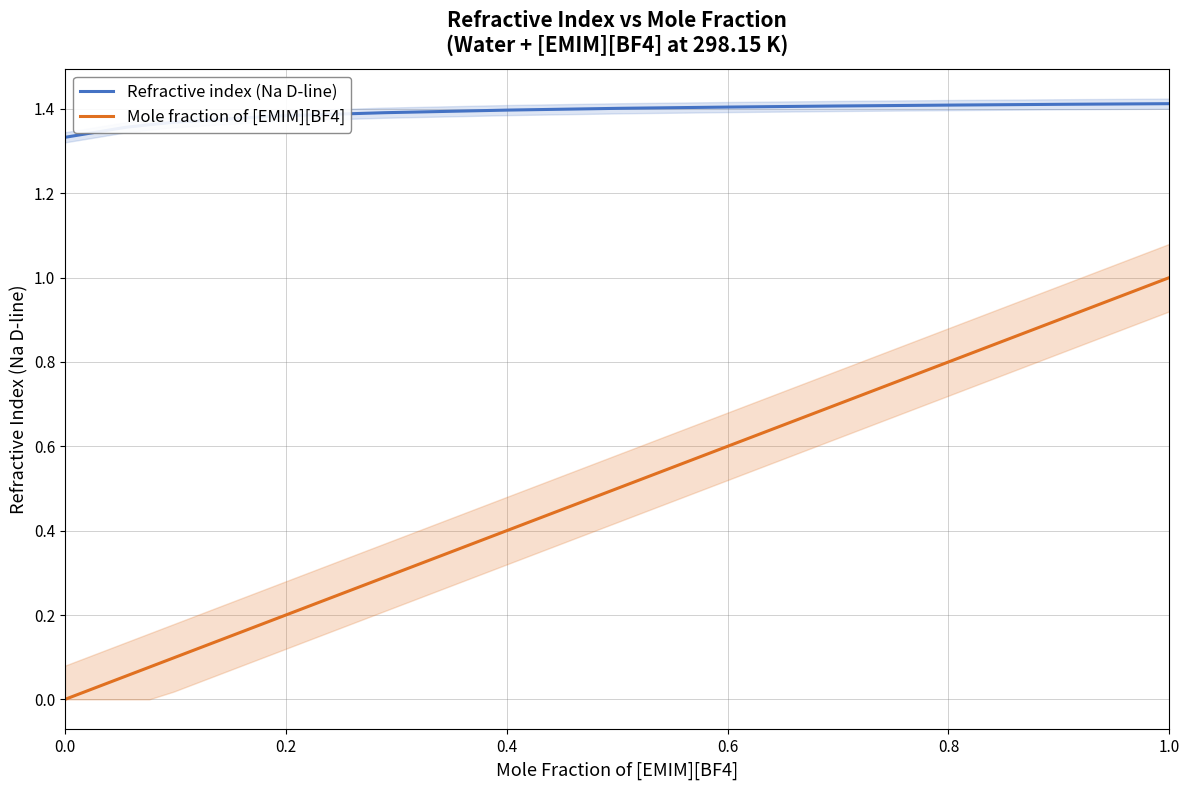

How many data points in Mole fraction of [EMIM][BF4] are above 0?

12